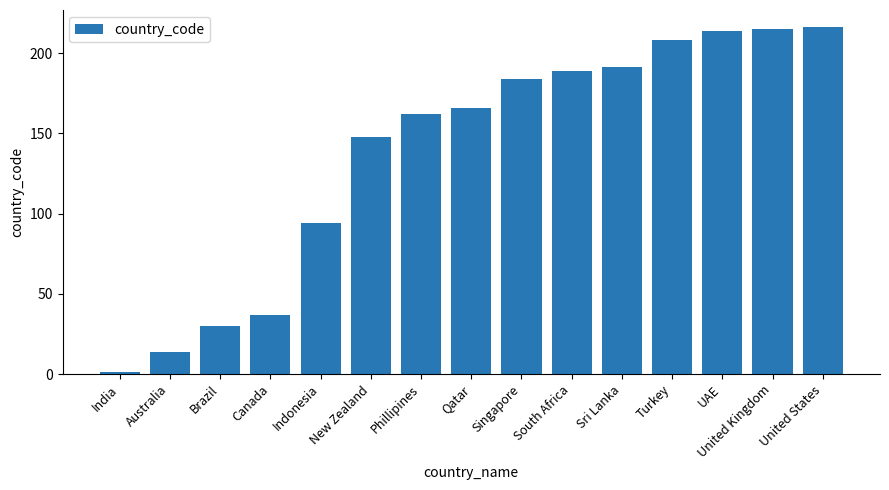

Is it true that the value at United States is 88?

False